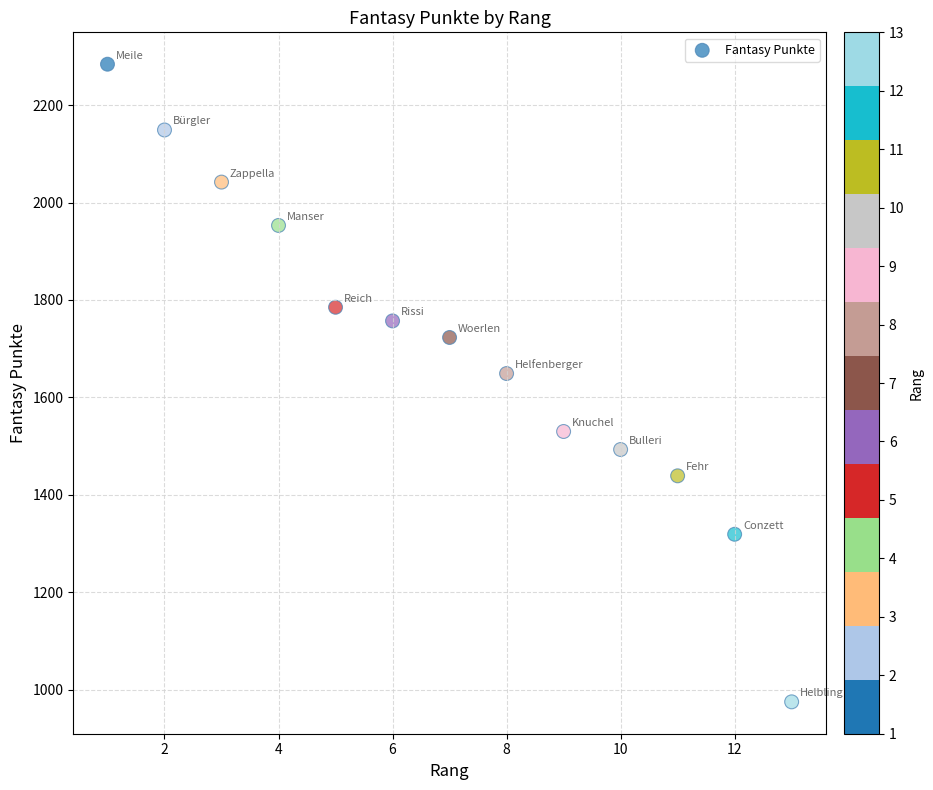

What is the range of Y values (max minus min)?

1309